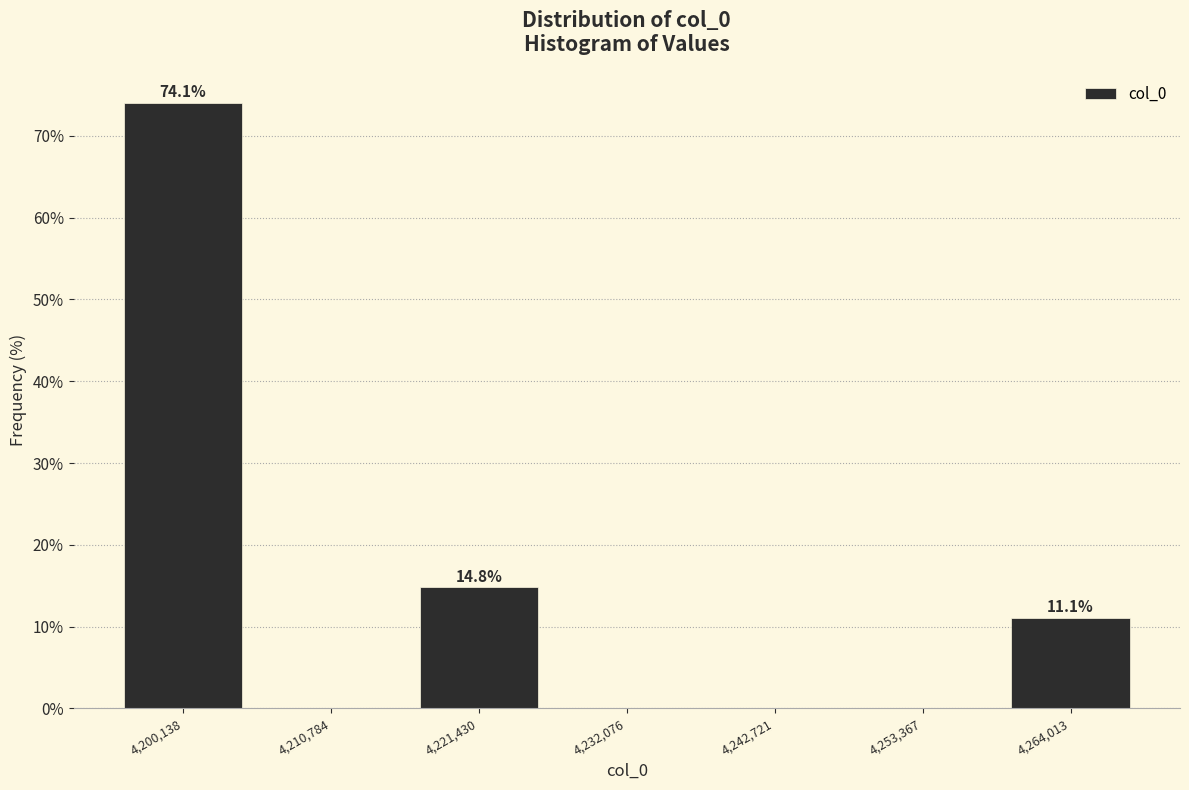

Which range on the x-axis has the tallest bar?

4194000 to 4206000